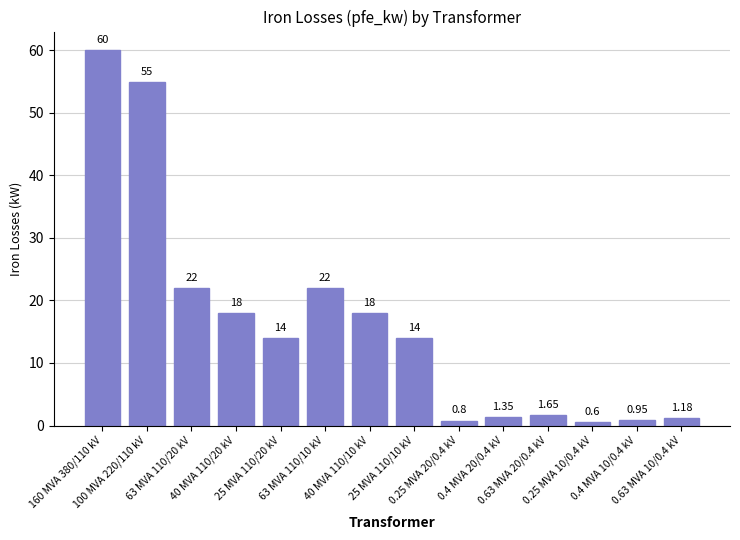

Are the bars grouped side by side (vs. stacked)?

No